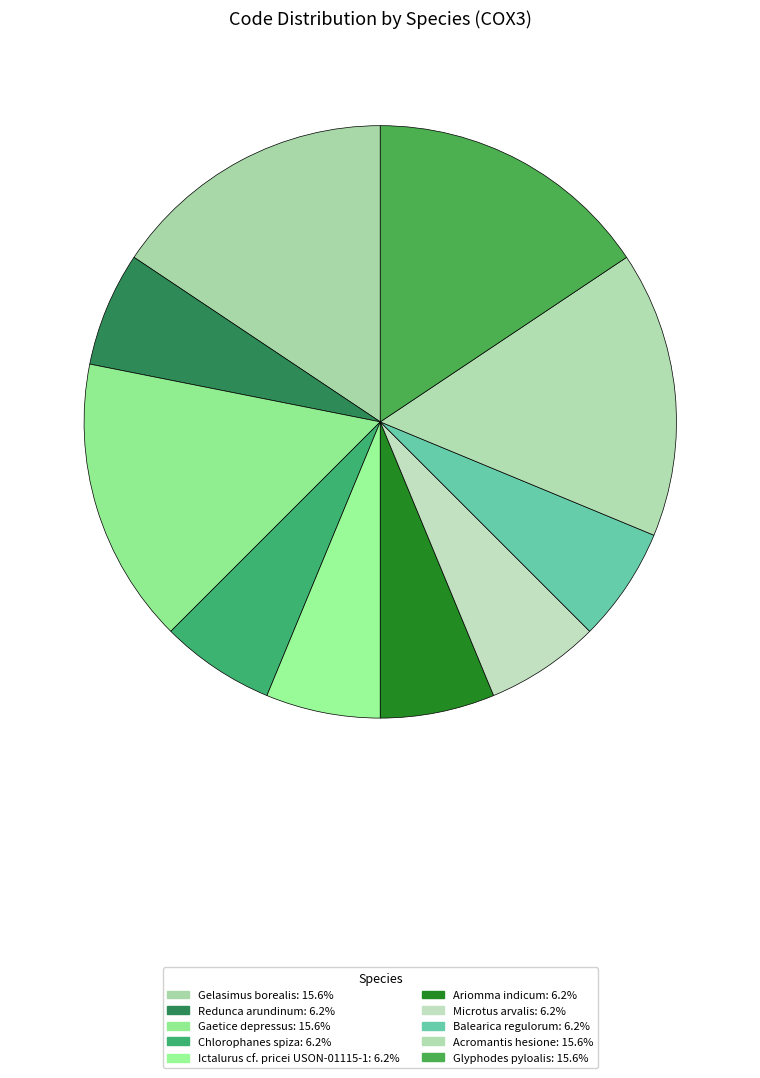

The Gelasimus borealis slice represents 16% of the pie. True or false?

True